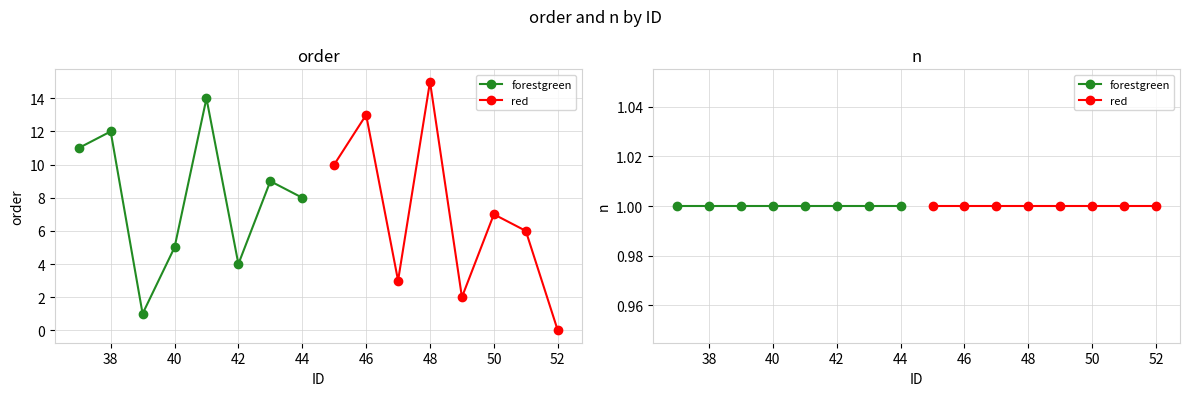

True or false: red has a value of 11 at 48.

False